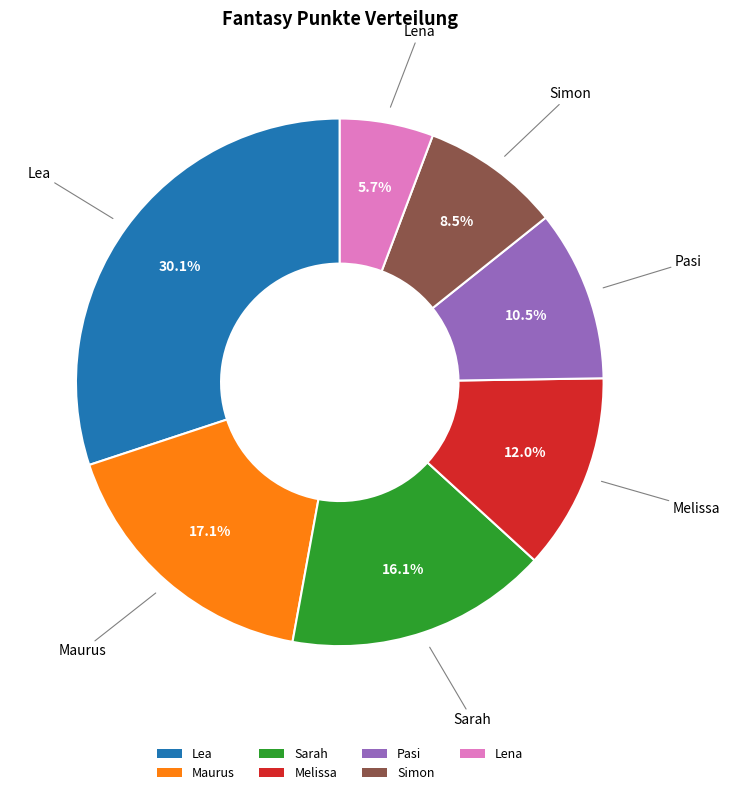

How much of the chart is everything except Lena?

94.3%